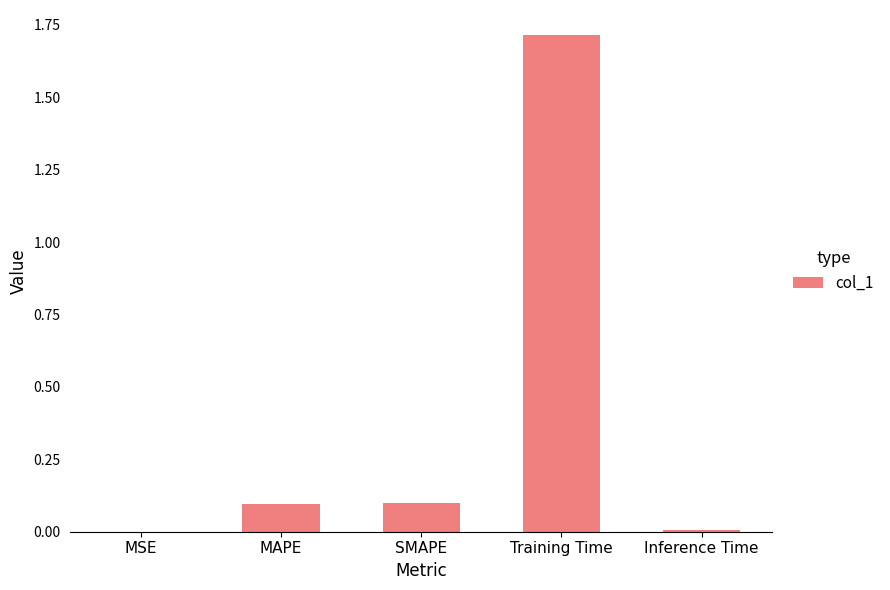

Which has a higher value, SMAPE or Inference Time?

SMAPE